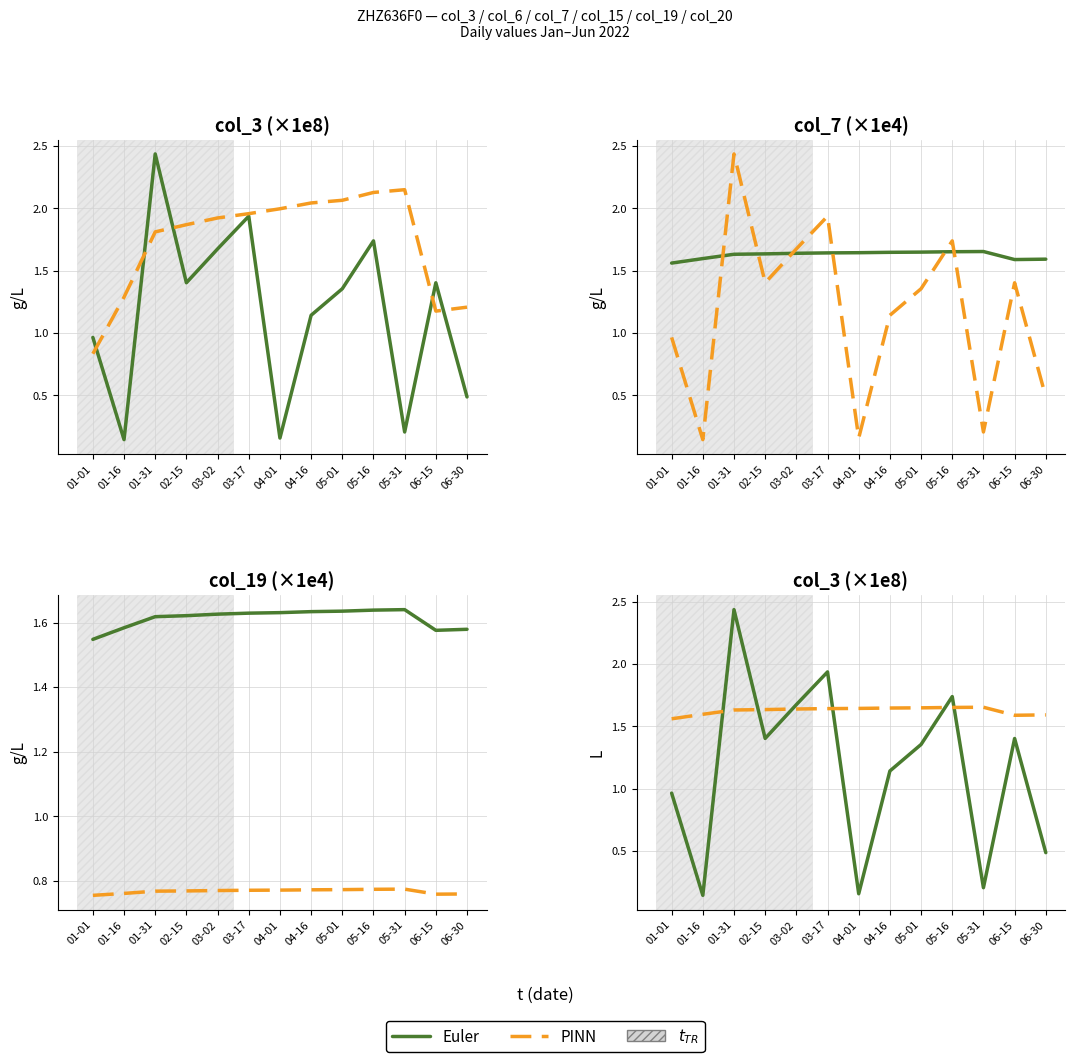

Where do Euler and PINN first cross each other?

01-16 and 01-31